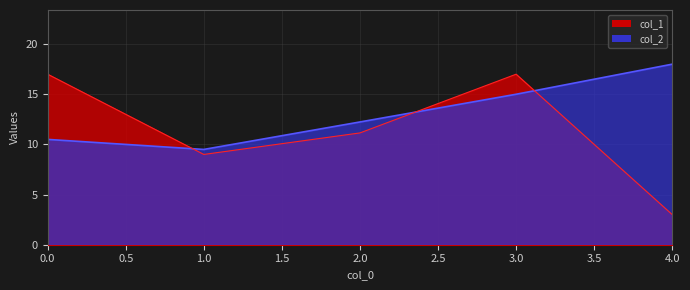

What value does the col_2 series have at 2.0?

12.2